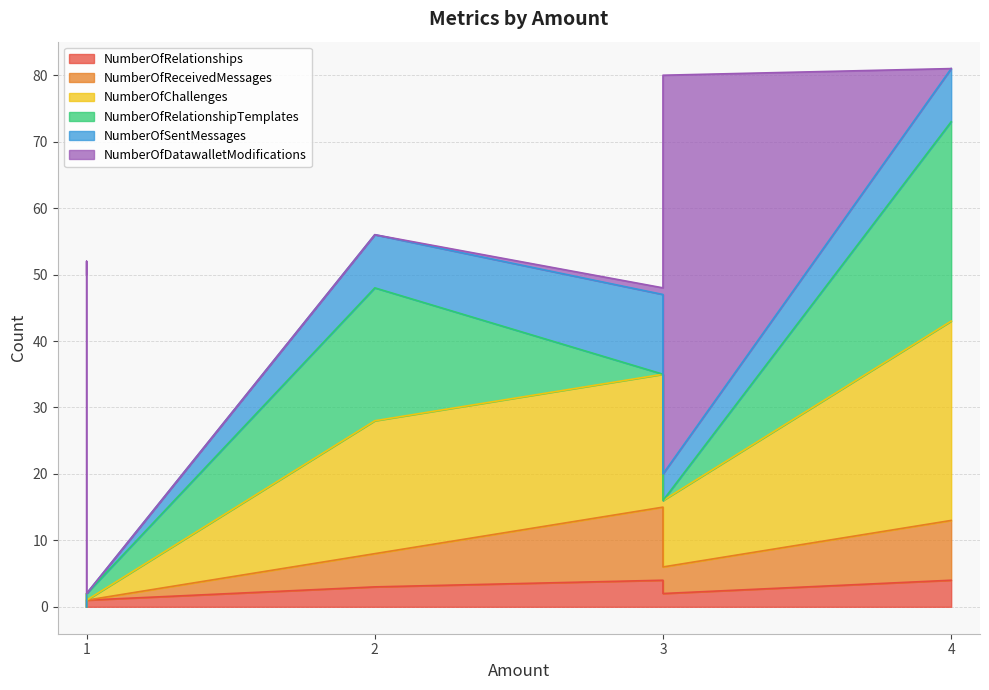

Between 2 and 1, which is larger?

2